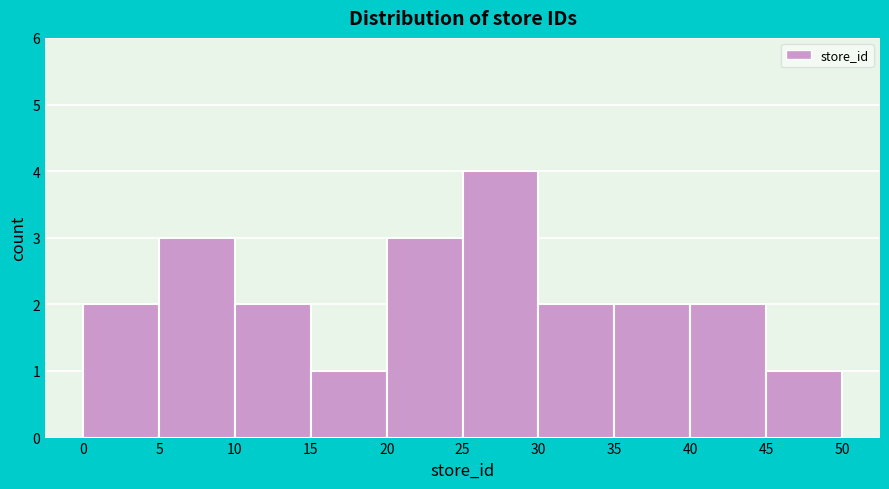

Reading left to right, transcribe this chart: for each bar, give the range it covers on the x-axis and its height. The values are not printed on the chart, so give them approximately, as read against the axis.

0 to 5: 2
5 to 10: 3
10 to 15: 2
15 to 20: 1
20 to 25: 3
25 to 30: 4
30 to 35: 2
35 to 40: 2
40 to 45: 2
45 to 50: 1